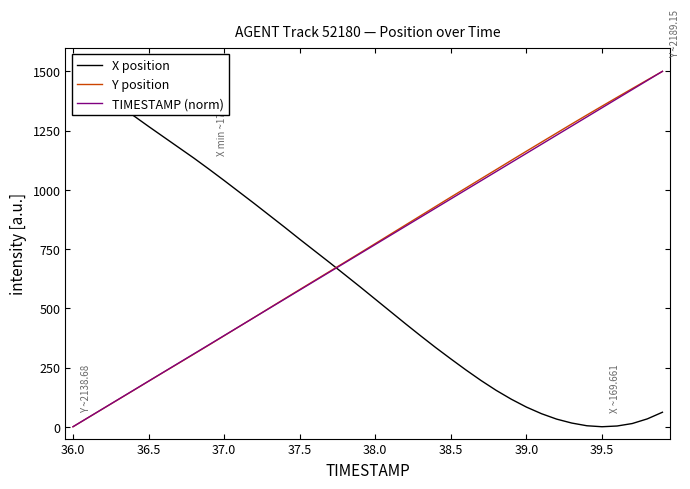

True or false: Y position and TIMESTAMP (norm) cross at least once.

True